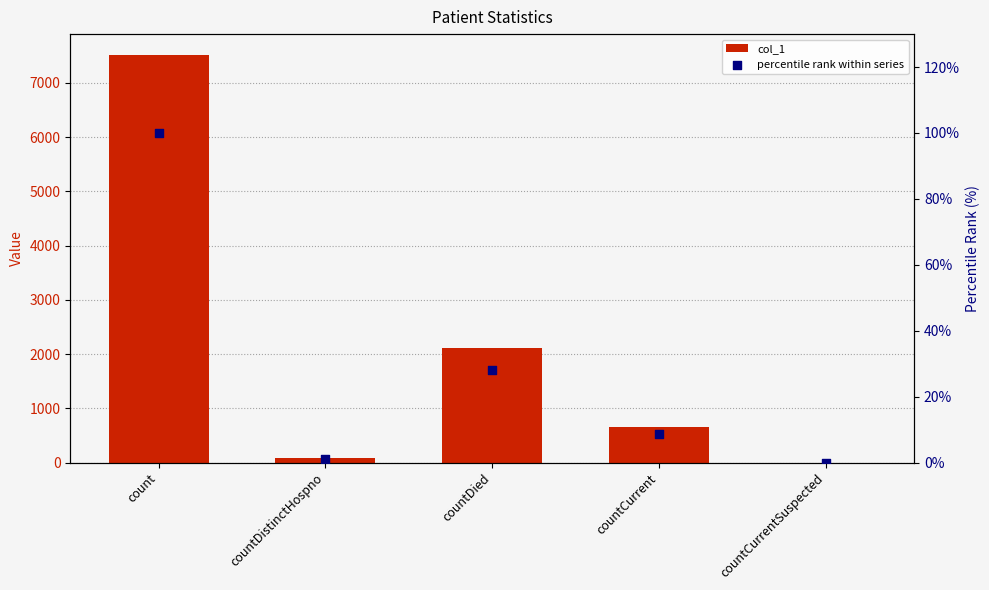

Is the value of col_1 at countCurrentSuspected greater than the value of percentile rank within series at countCurrent?

No